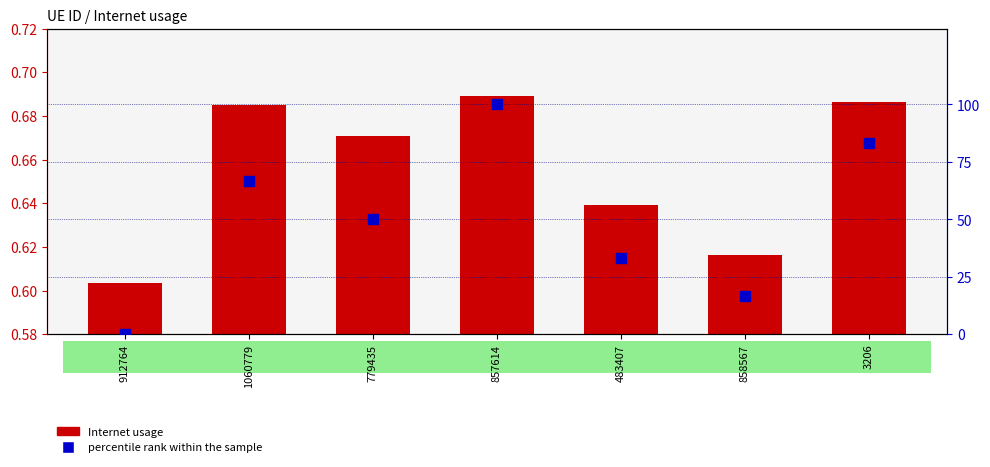

Is the value of percentile rank within the sample at 483407 greater than the value of Internet usage at 483407?

Yes